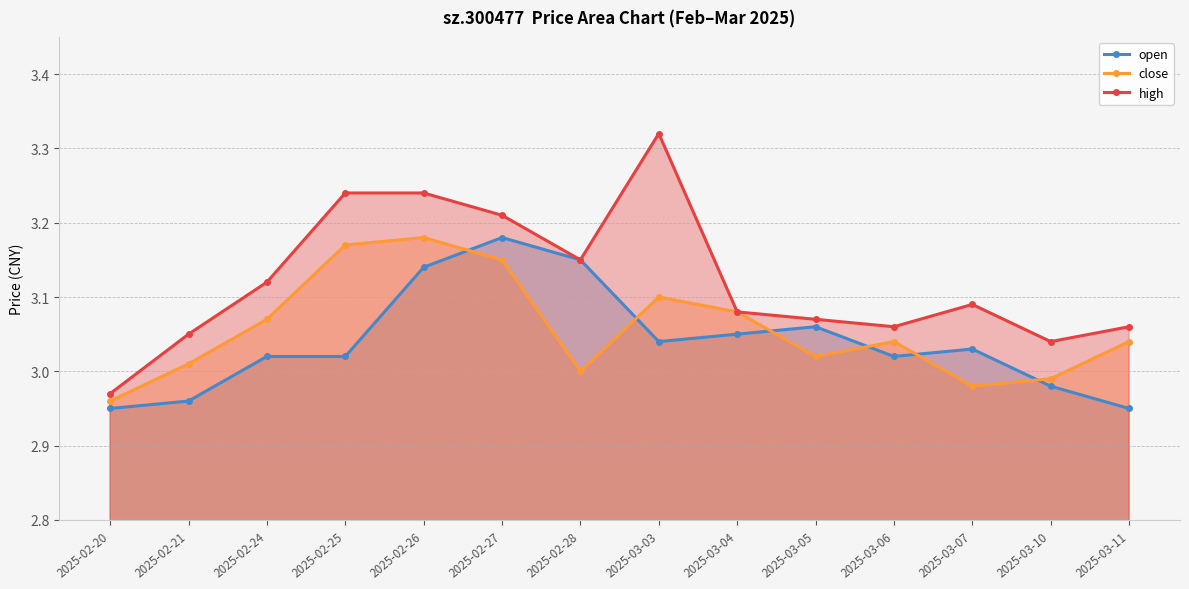

The high series shows 2.2 at 2025-02-27. True or false?

False